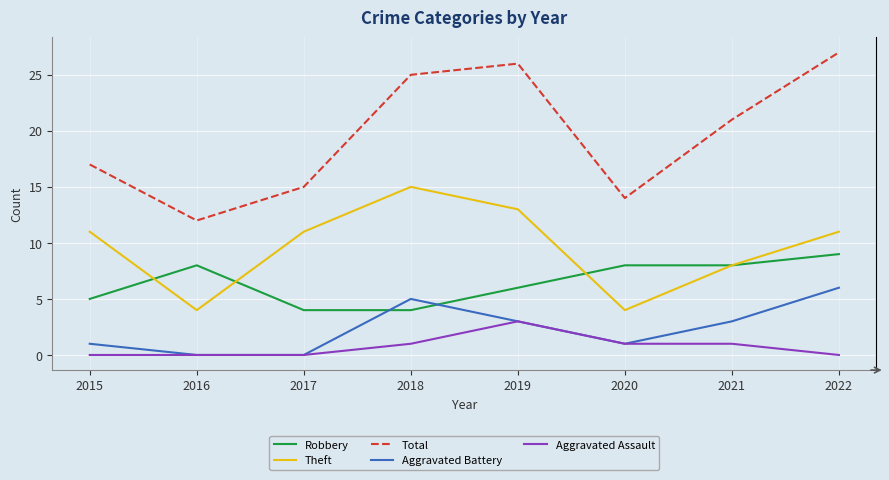

Which series has the widest spread of values?

Total